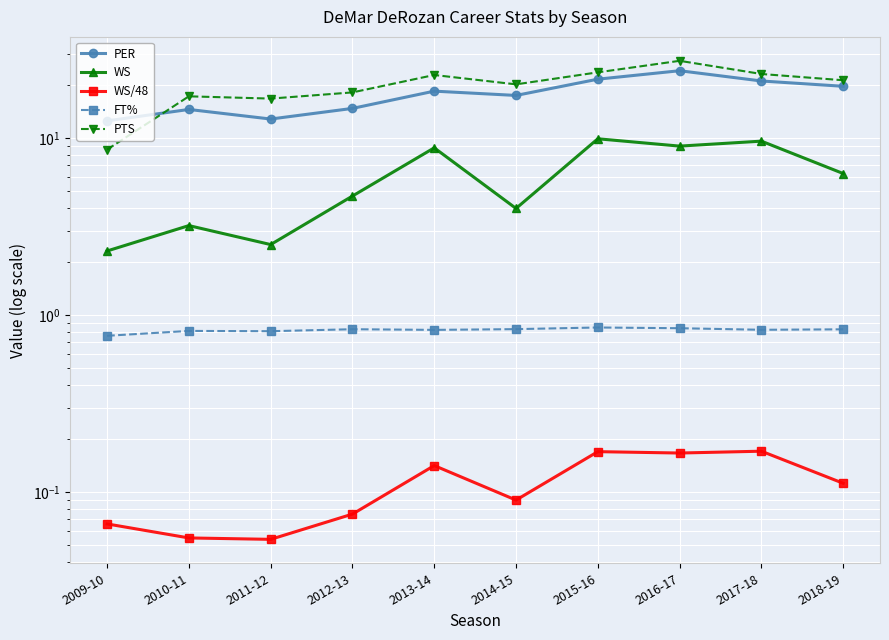

True or false: WS/48 and FT% cross at least once.

False